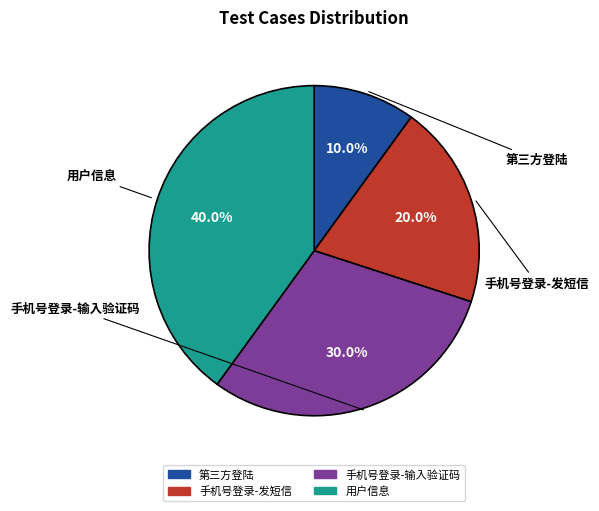

Is 用户信息 the majority of the pie?

No